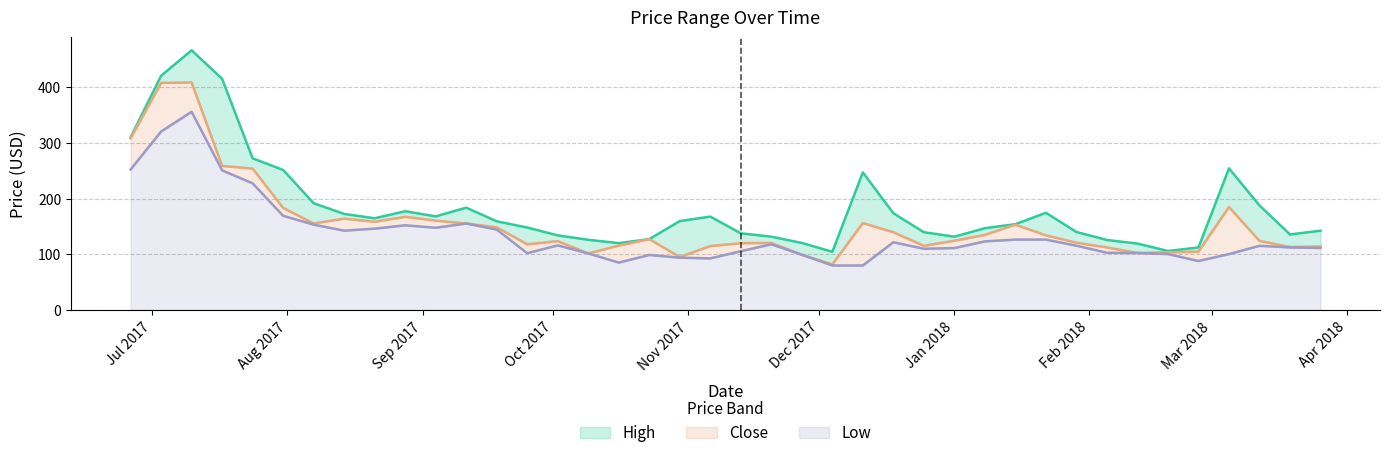

True or false: Low has more than 1 interior local peaks.

True